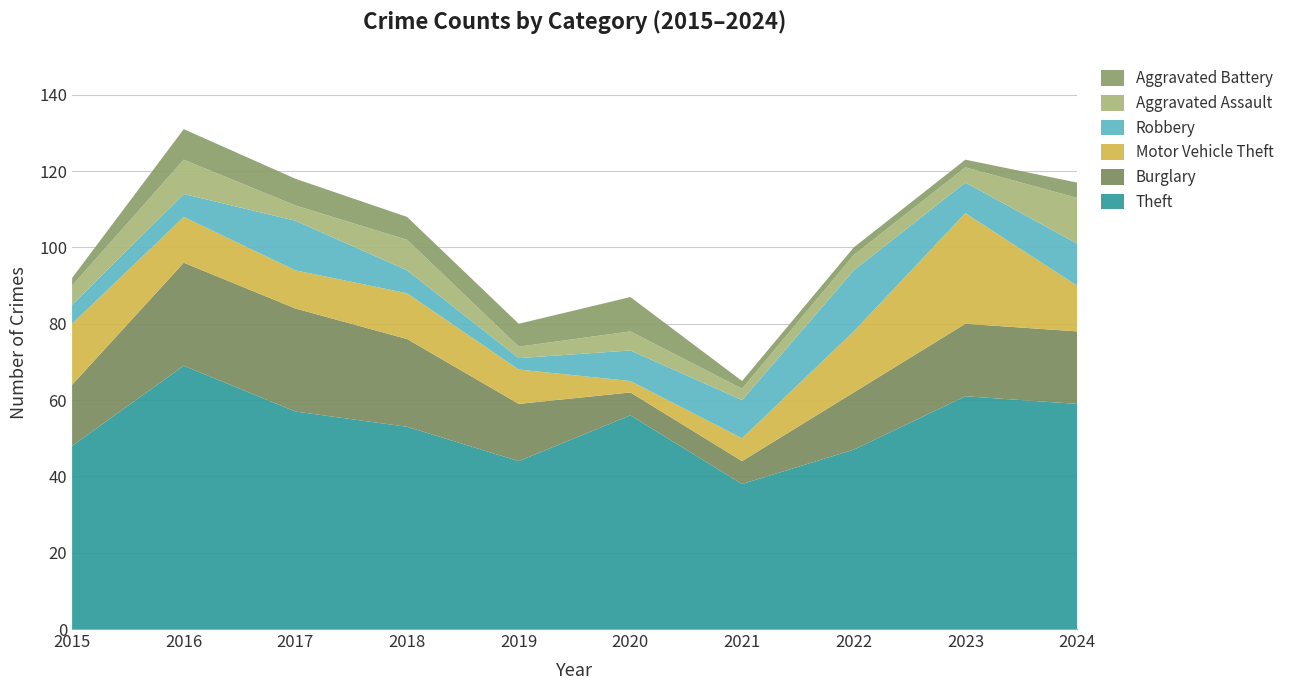

Reading left to right, extract all data points from this chart.

Theft: 48	69	57	53	44	56	38	47	61	59
Burglary: 16	27	27	23	15	6	6	15	19	19
Motor Vehicle Theft: 16	12	10	12	9	3	6	16	29	12
Robbery: 5	6	13	6	3	8	10	16	8	11
Aggravated Assault: 5	9	4	8	3	5	3	4	4	12
Aggravated Battery: 2	8	7	6	6	9	2	2	2	4